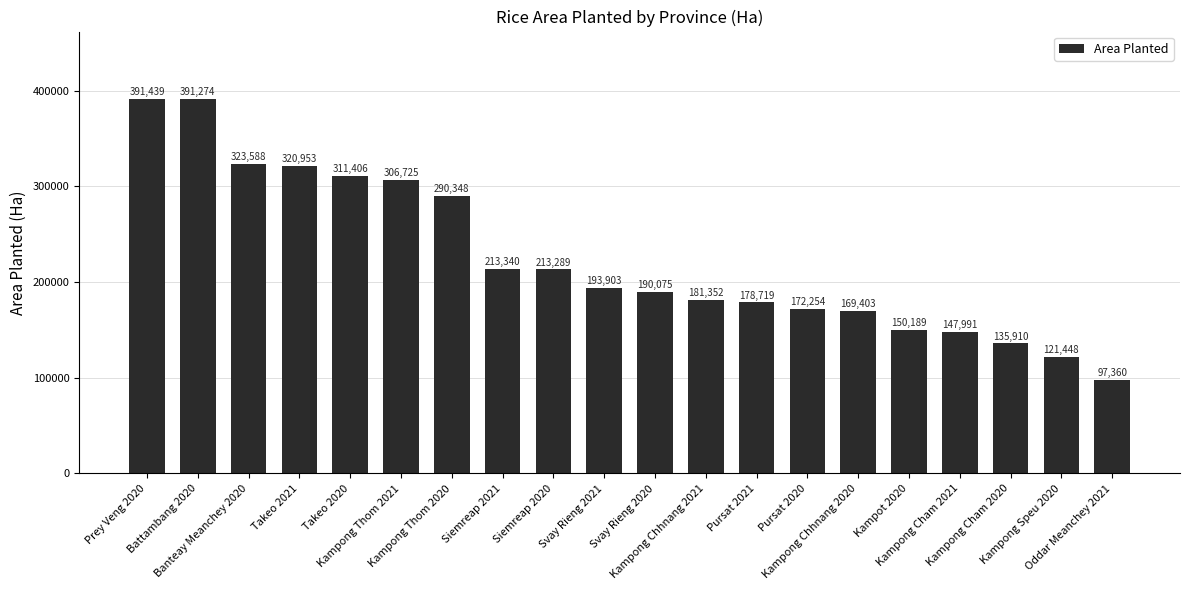

At which category does the chart reach its minimum across all series?

Oddar Meanchey 2021